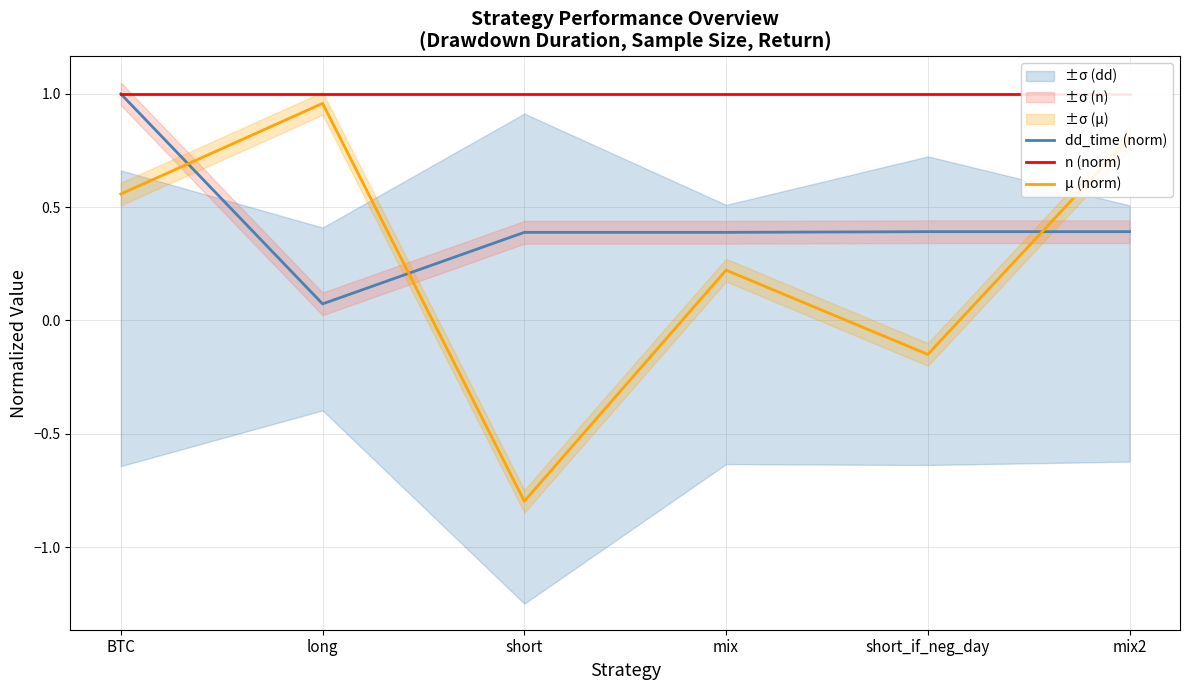

How many values in μ (norm) are below zero?

2